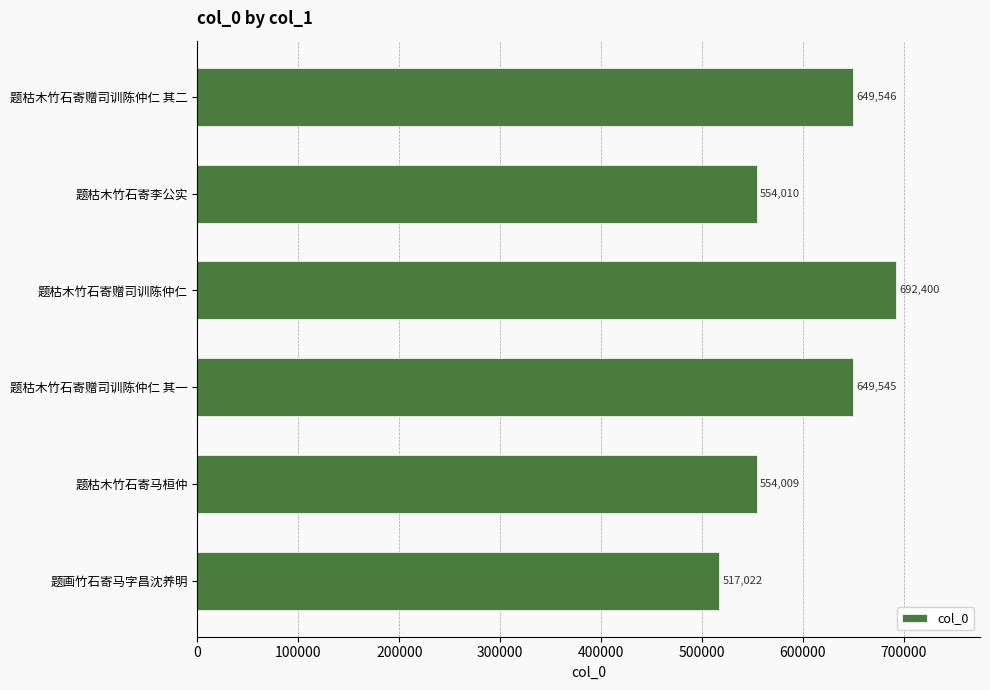

How many values are below 649545?

3